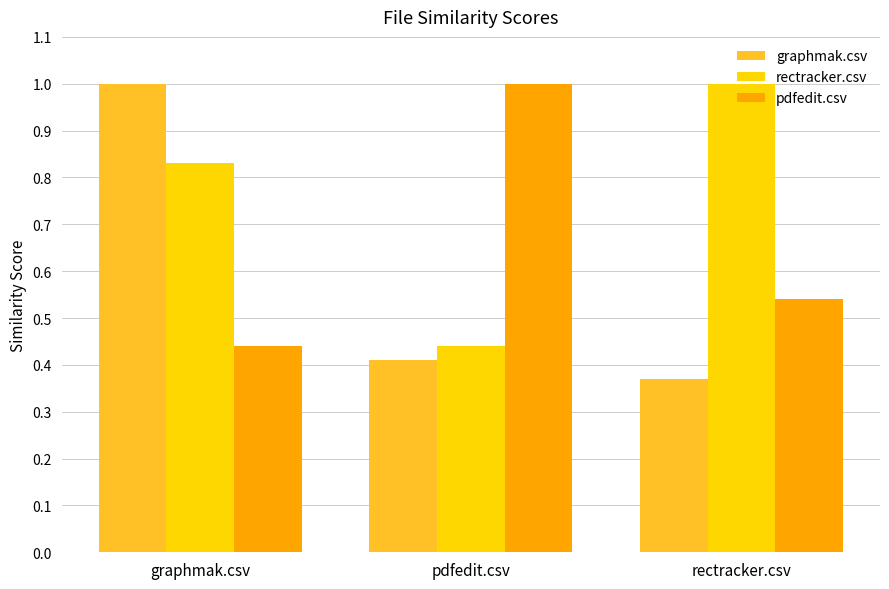

List the series in order of their overall mean, highest first.

rectracker.csv, pdfedit.csv, graphmak.csv